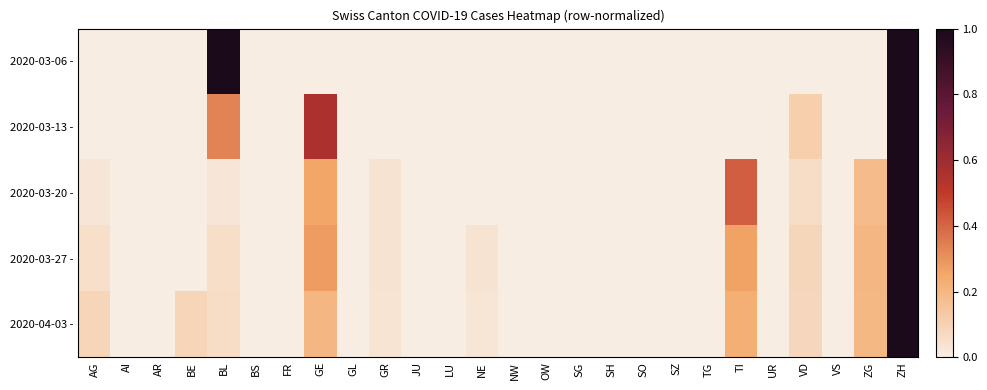

At which category is the sum across all series the highest?

ZH